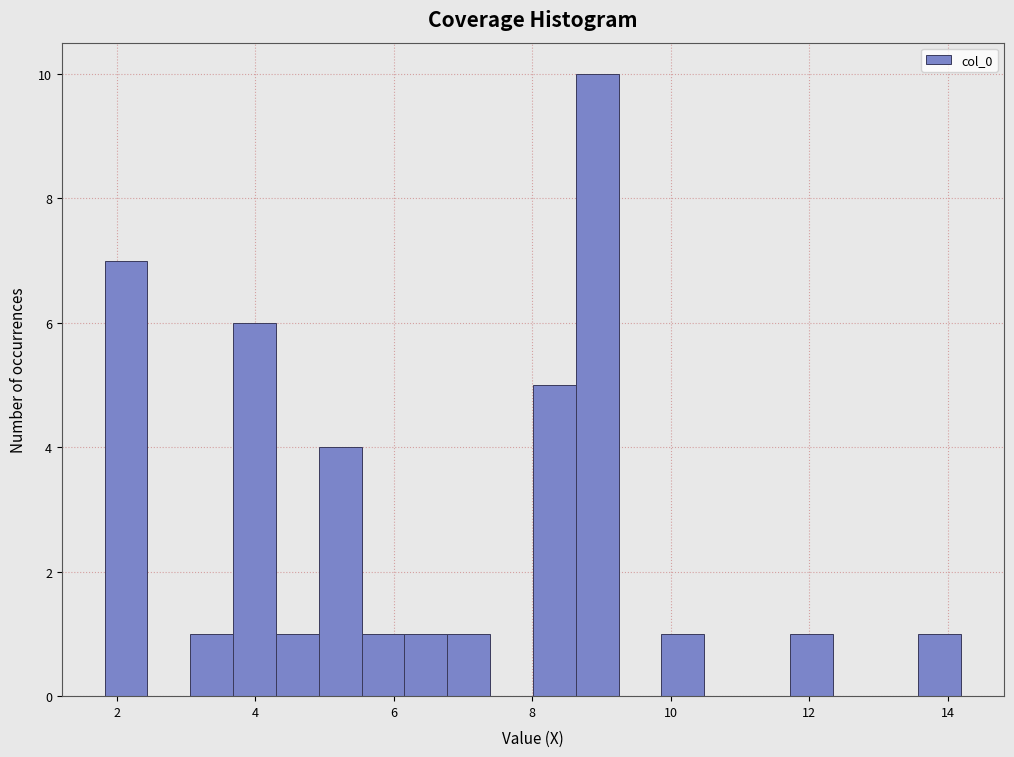

Read against the x-axis, roughly where is the centre of the tallest bar?

9.0